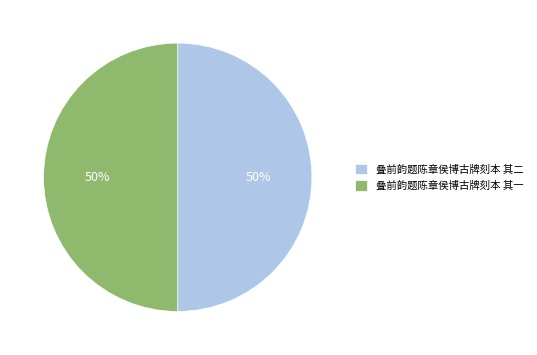

True or false: 叠前韵题陈章侯博古牌刻本 其二 accounts for 50% of the total.

True